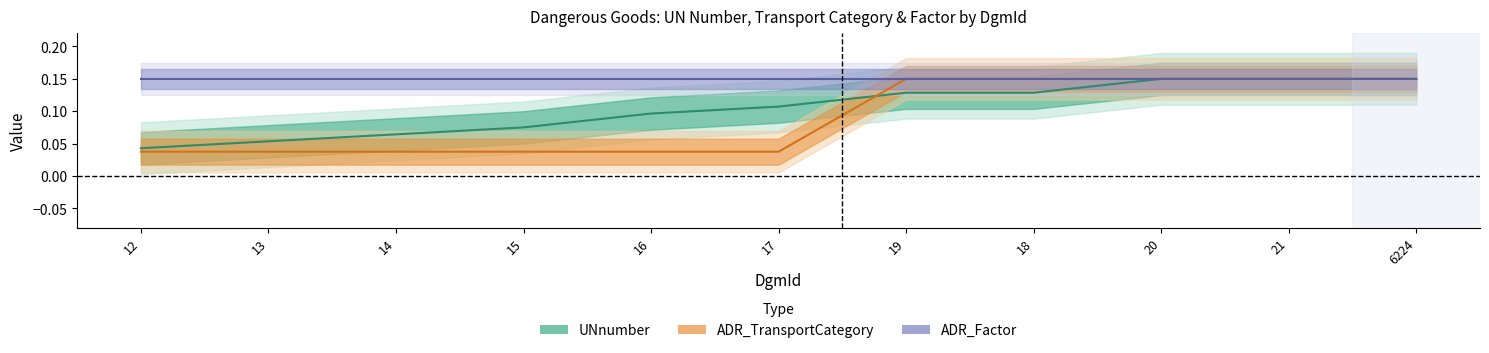

At which category does the chart reach its minimum across all series?

12